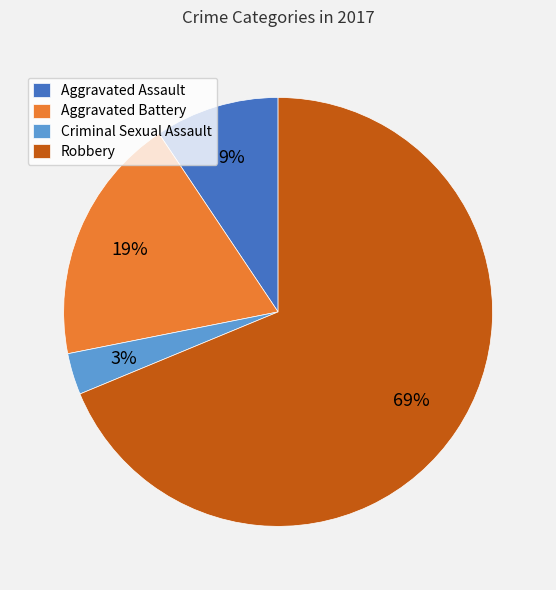

Is there any slice that represents more than half of the pie?

Yes